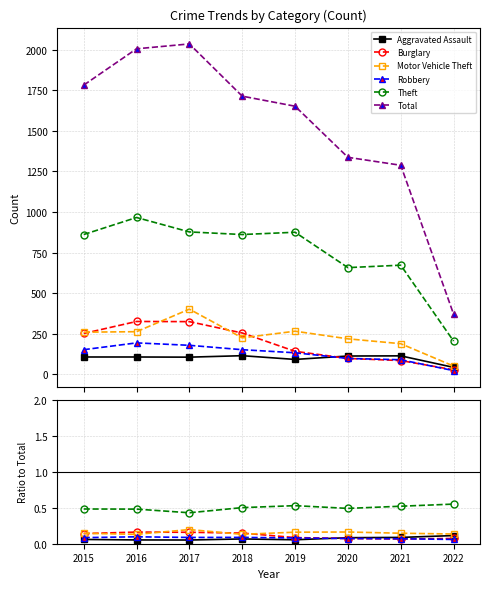

Where is Robbery nearest to the value 0?

2022